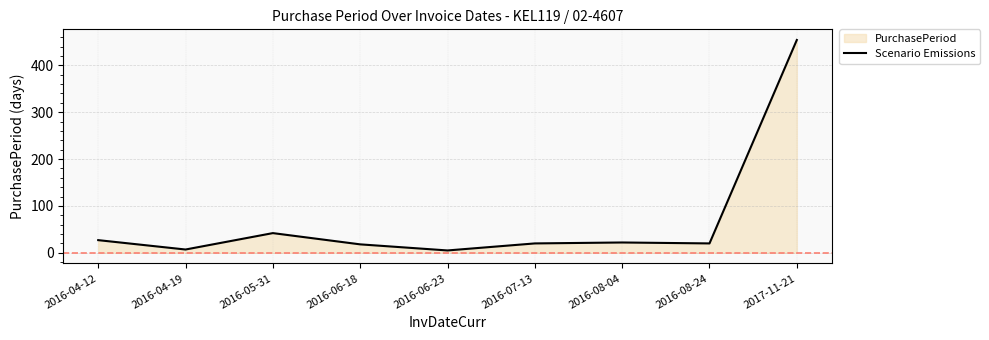

What is the difference between the values at 2016-04-12 and 2016-06-18?

9